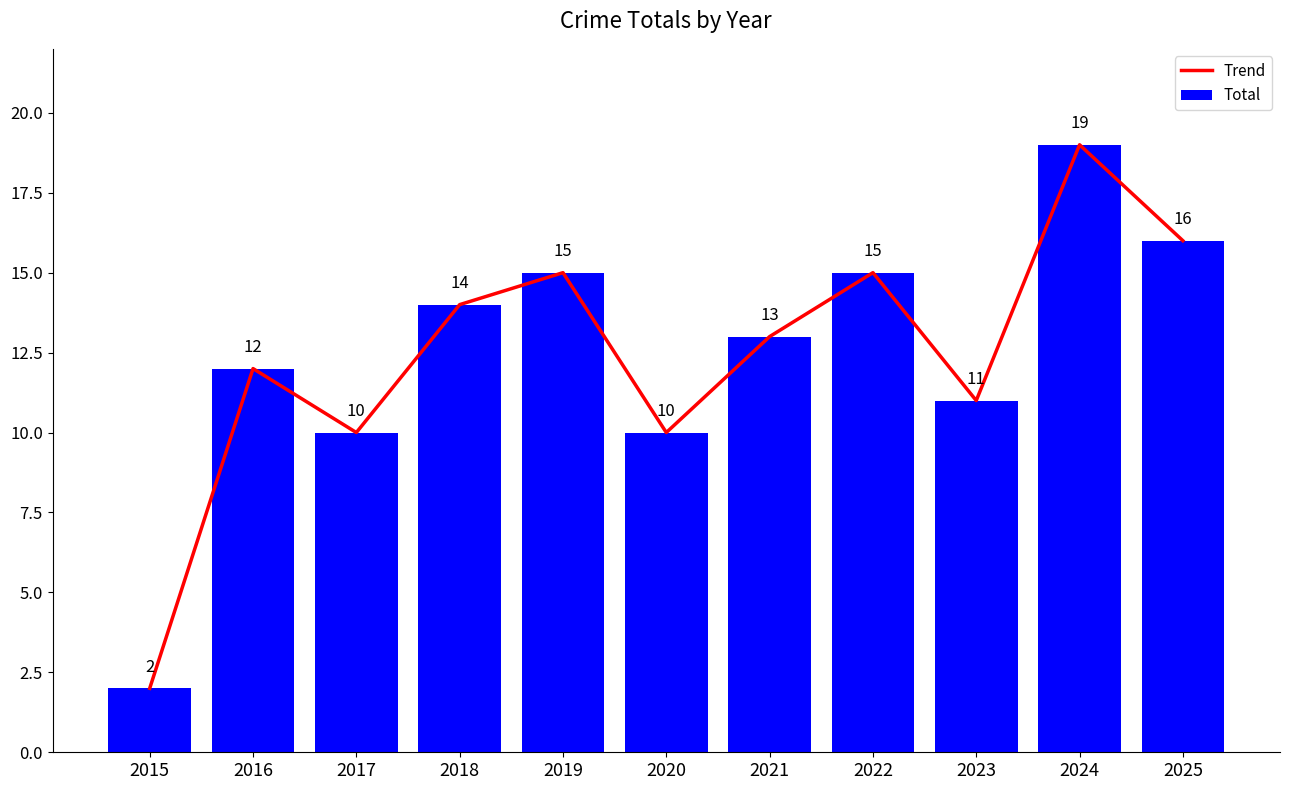

Which category has the lowest value across all series?

2015